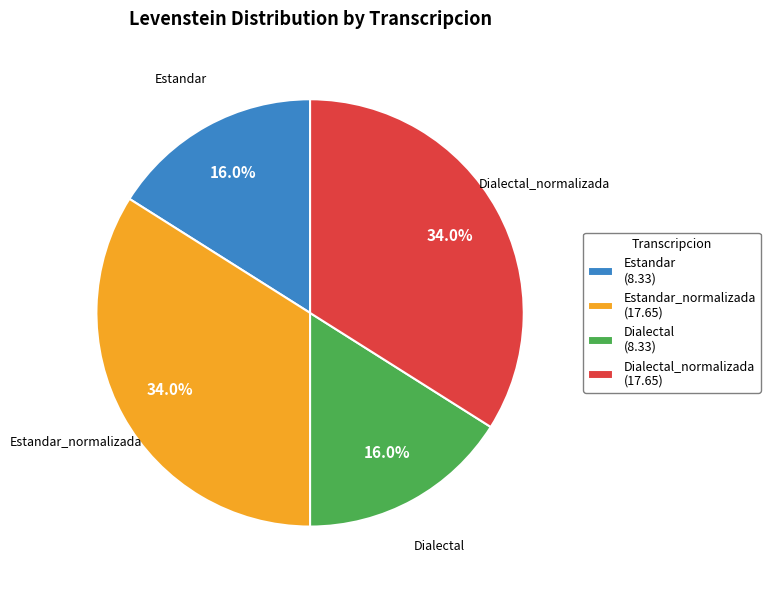

Which has a higher value, Estandar_normalizada or Estandar?

Estandar_normalizada